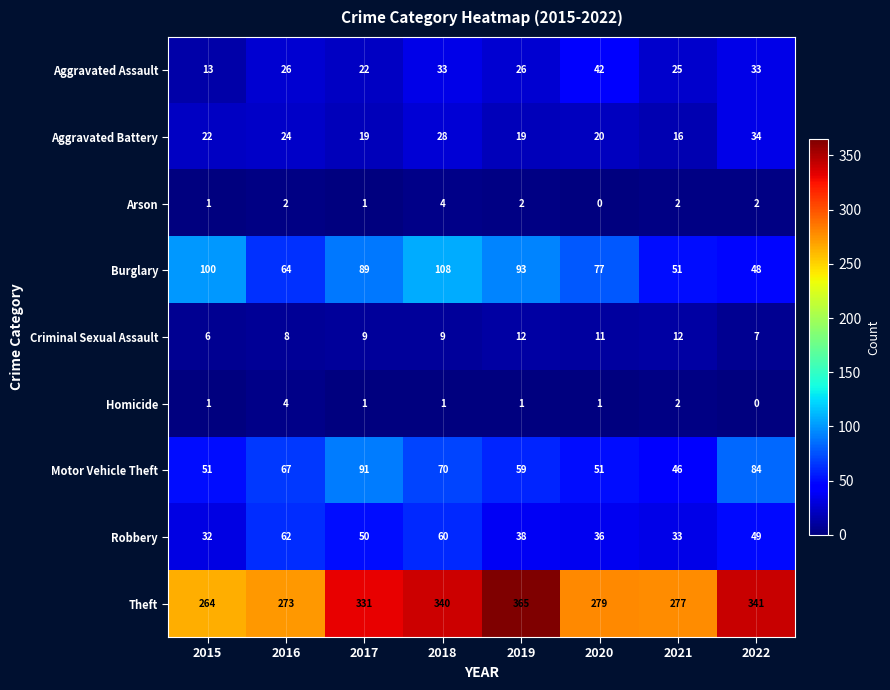

Which series changed the most between 2015 and 2020?

Aggravated Assault